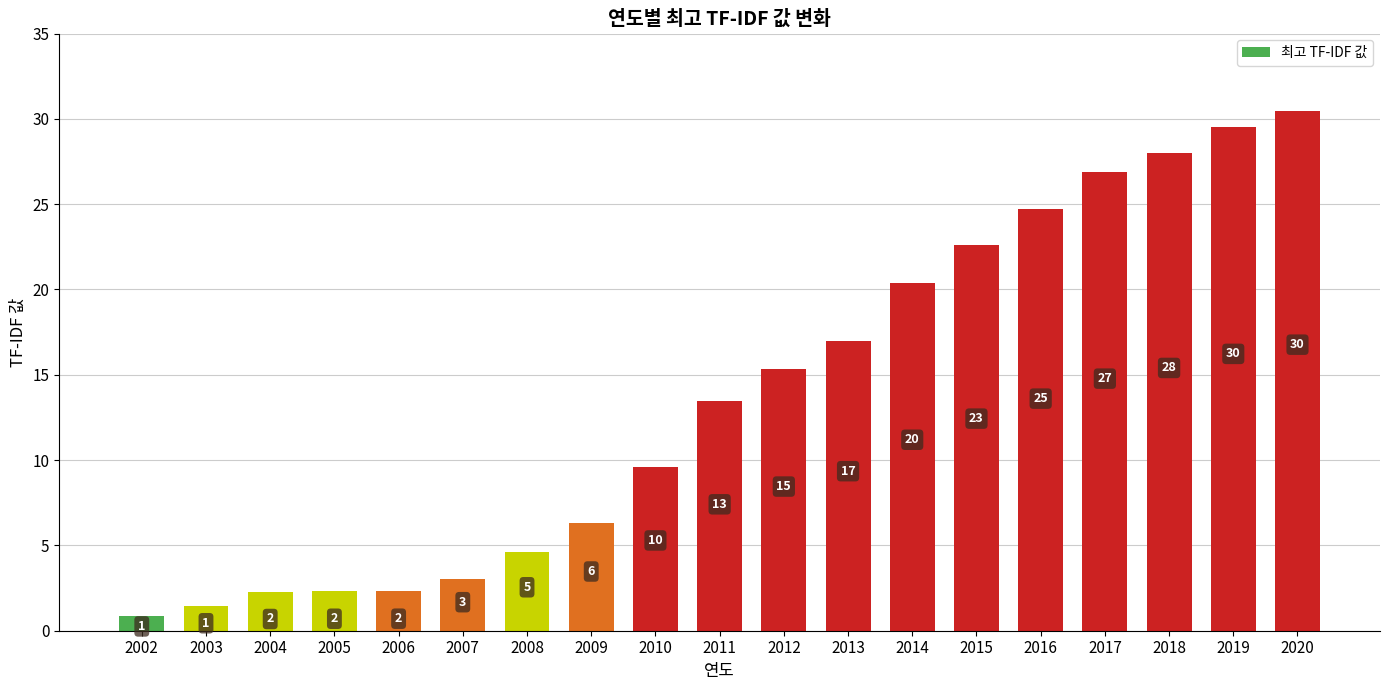

At which category does the chart reach its minimum across all series?

2002